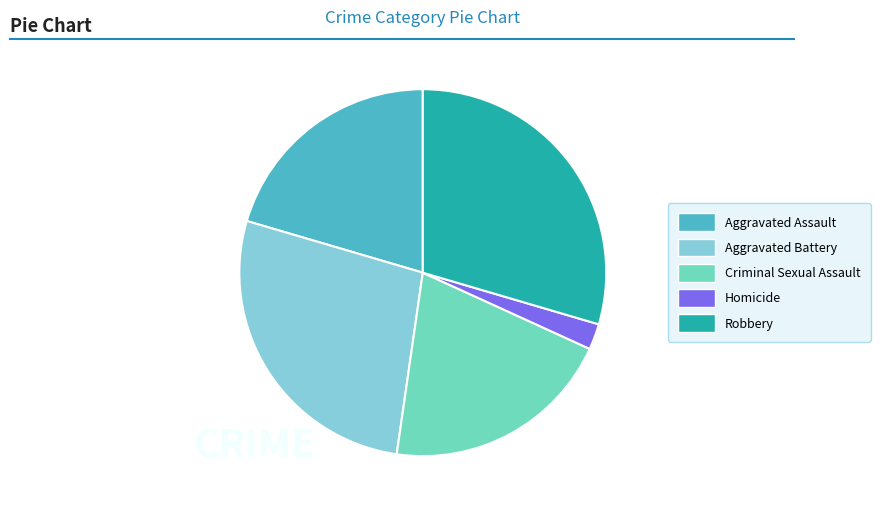

How many slices are in this pie chart?

5